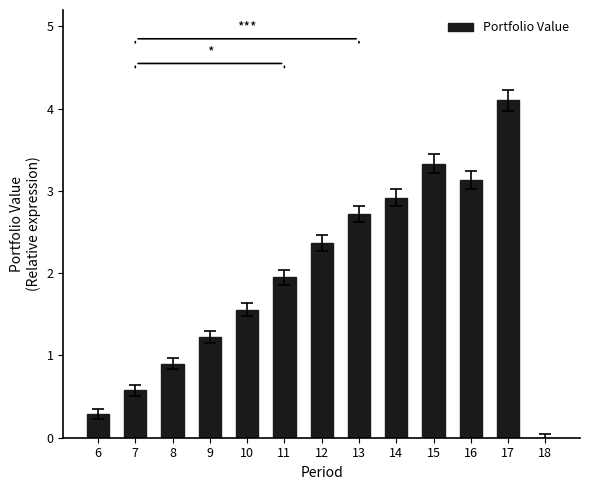

How many values are above zero?

12